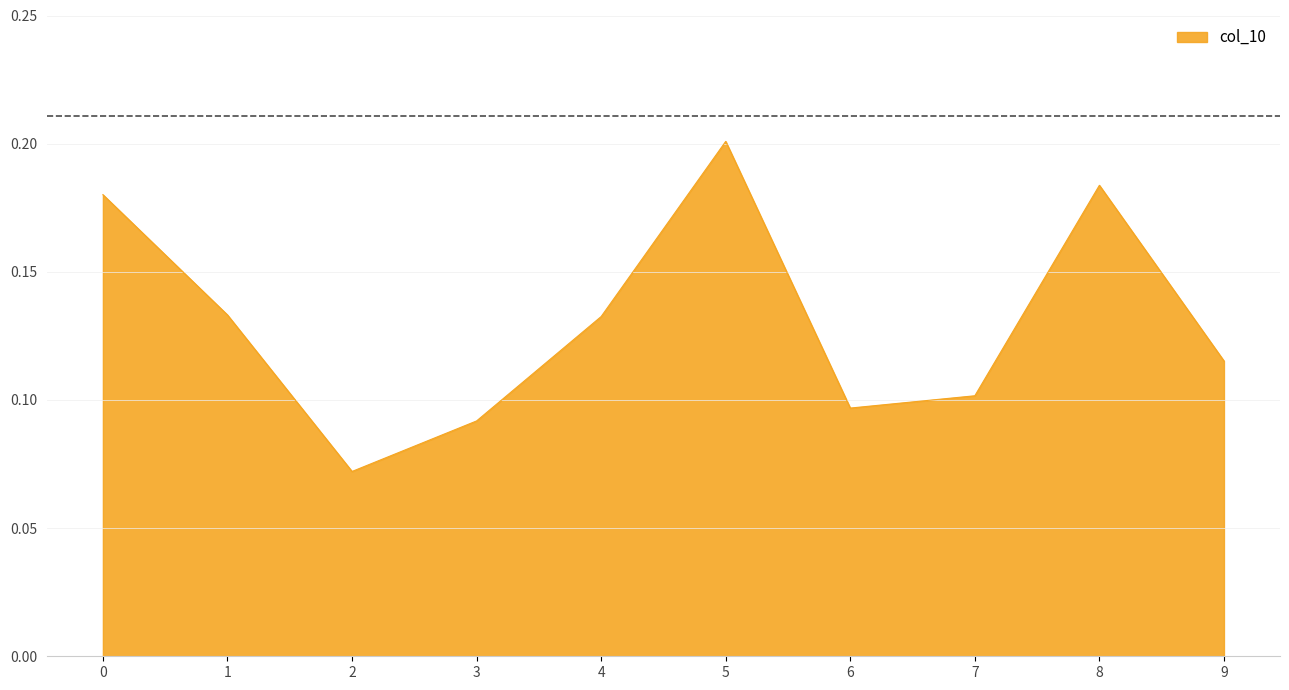

At which label is the value closest to 0?

2